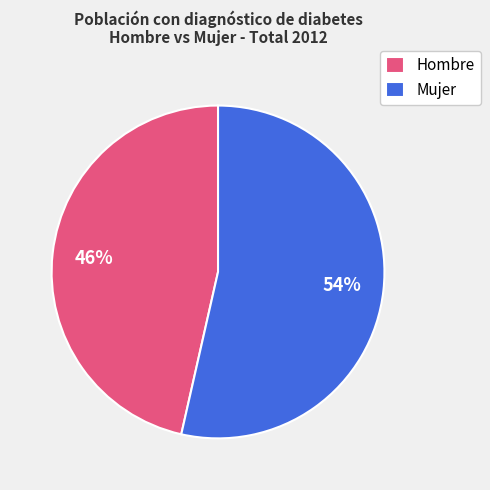

Do Hombre and Mujer together represent more than half of the pie?

Yes